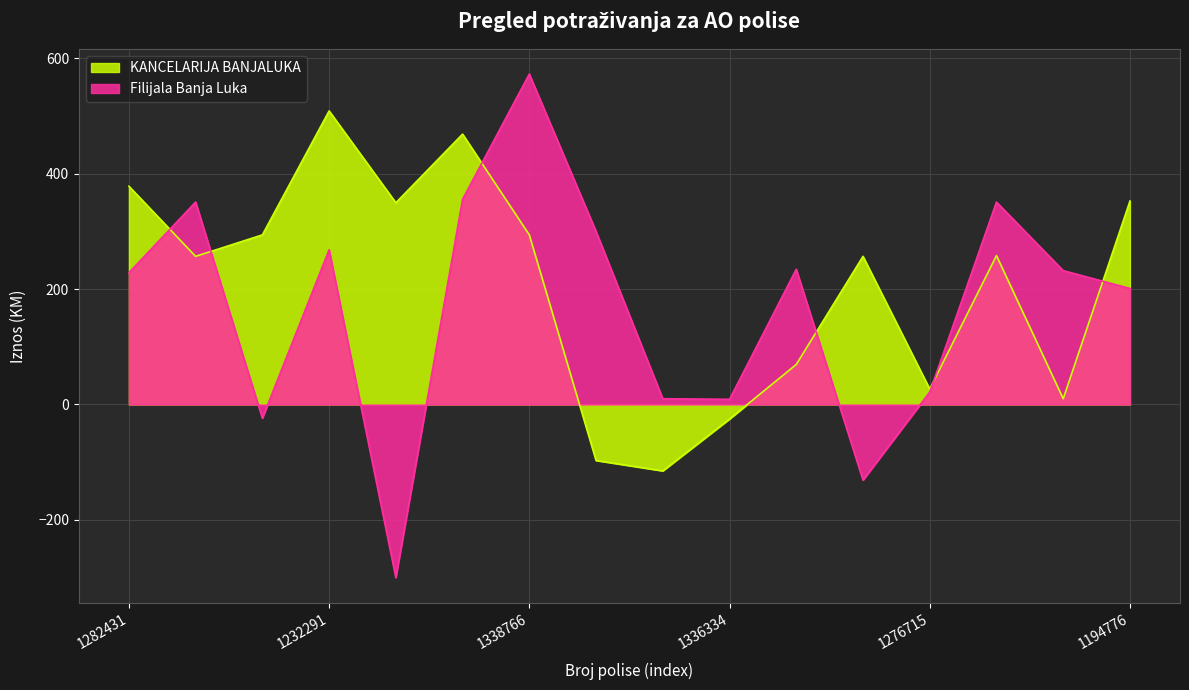

What is the maximum value for KANCELARIJA BANJALUKA?

508.6